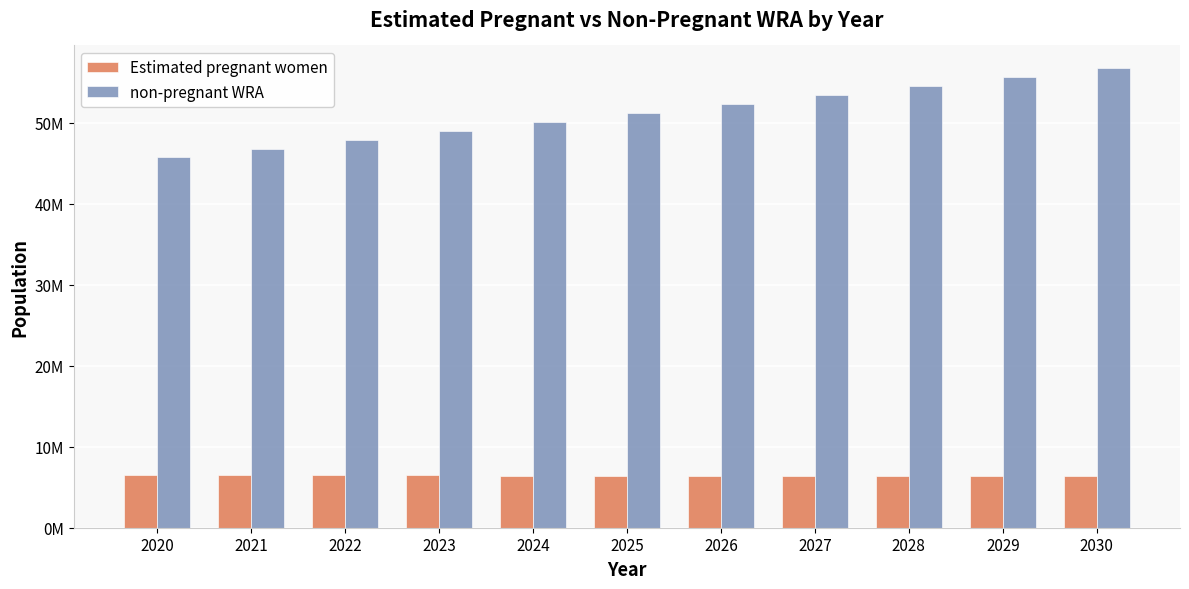

Are the bars grouped side by side (vs. stacked)?

Yes